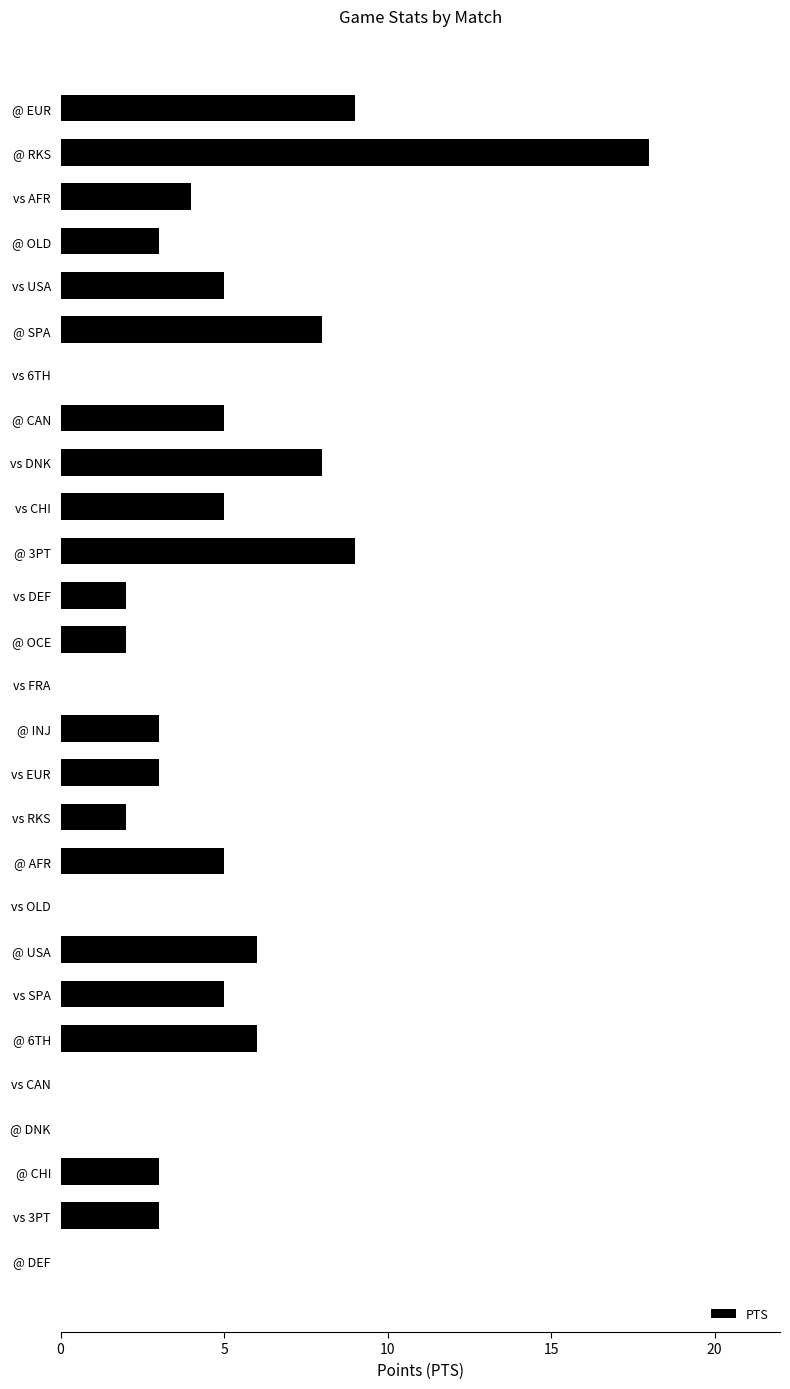

Between @ EUR and vs DEF, which is larger?

@ EUR